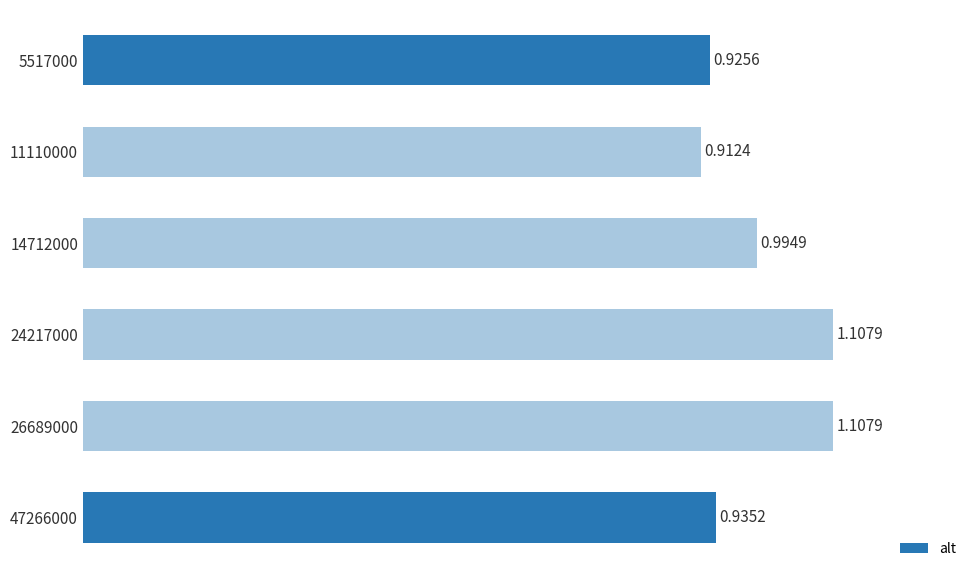

Approximately how many times larger is the value at 47266000 compared to 24217000?

0.8